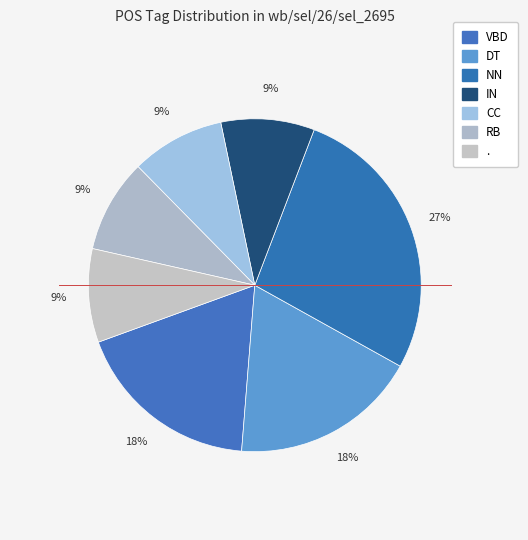

Count the number of slices in the pie.

7